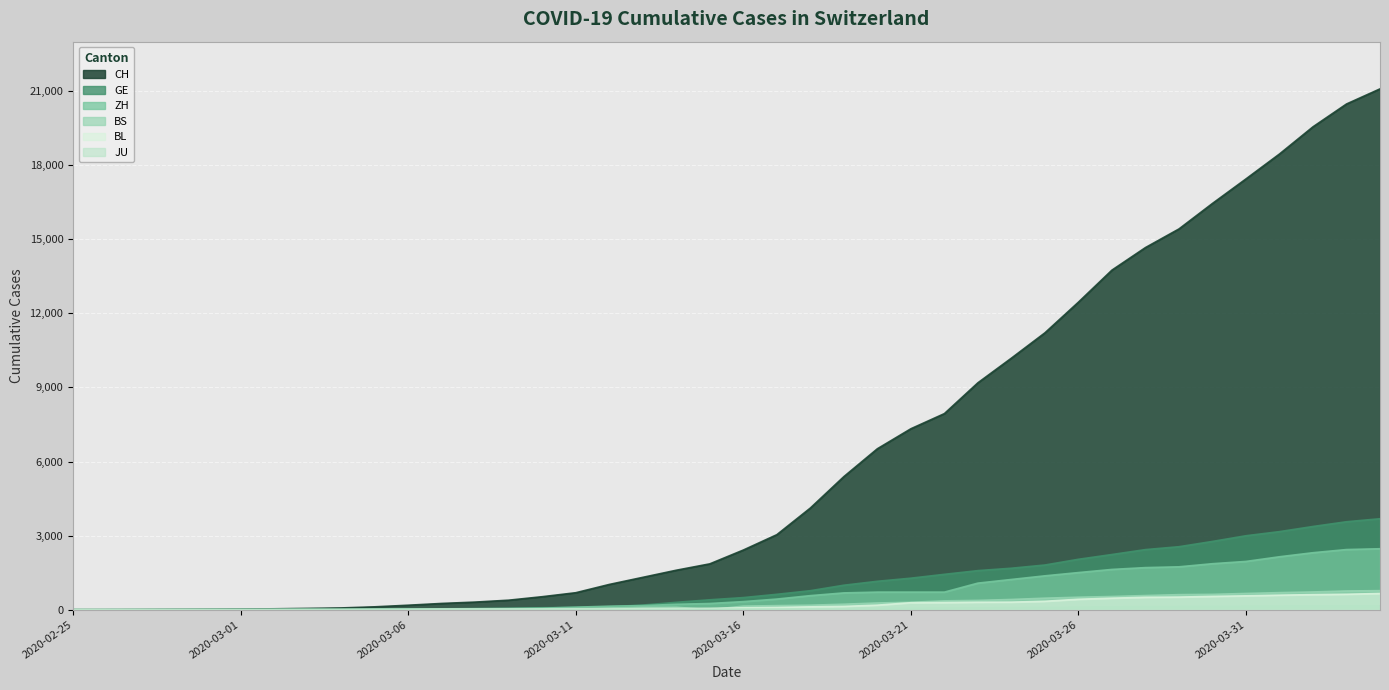

What is the greatest value displayed?

21088